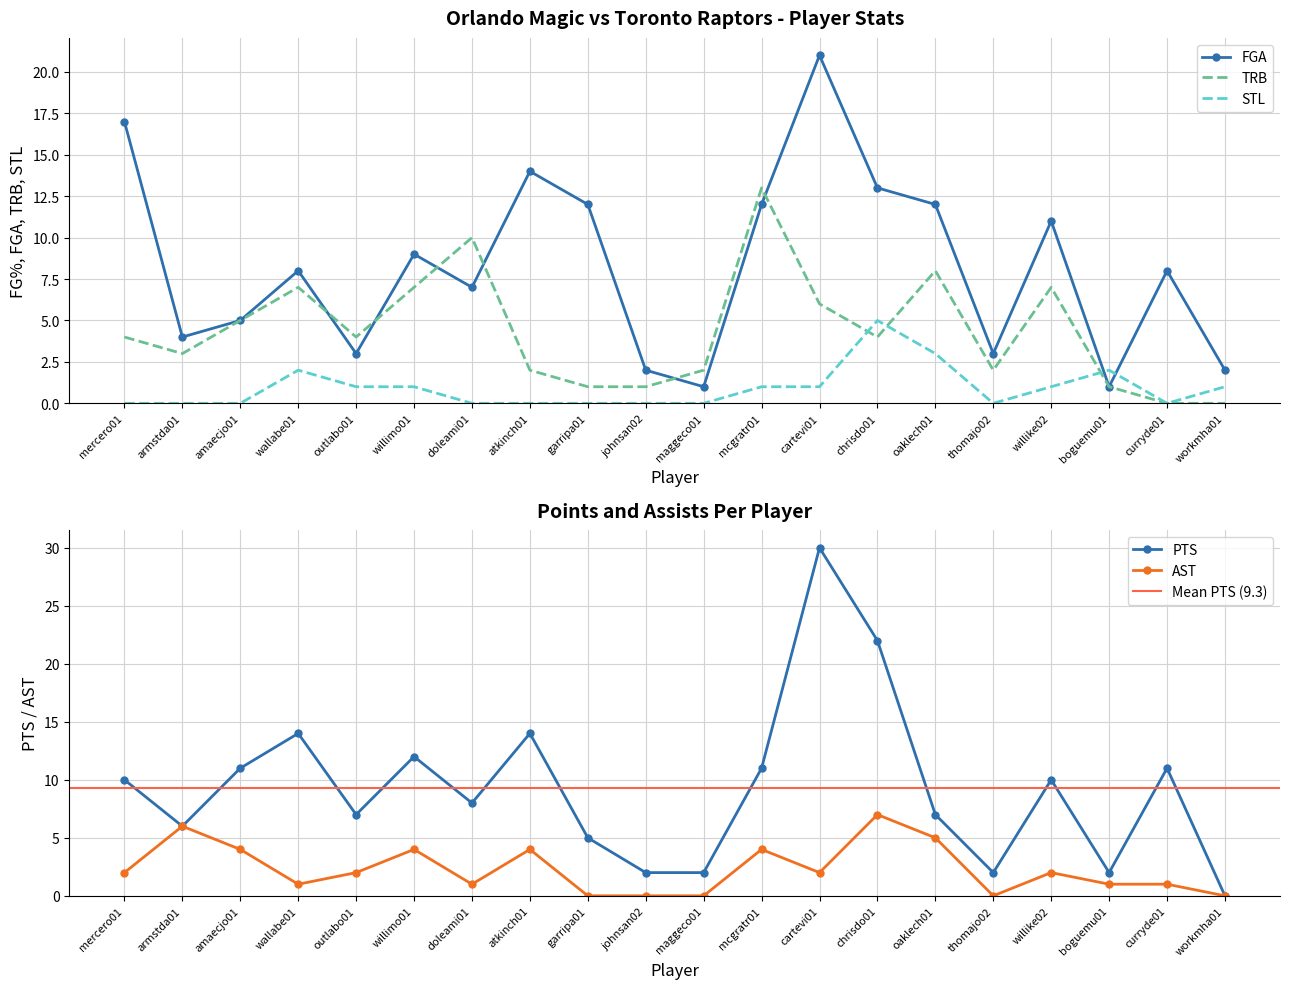

List the series in order of their peak value, highest first.

PTS, FGA, TRB, AST, STL